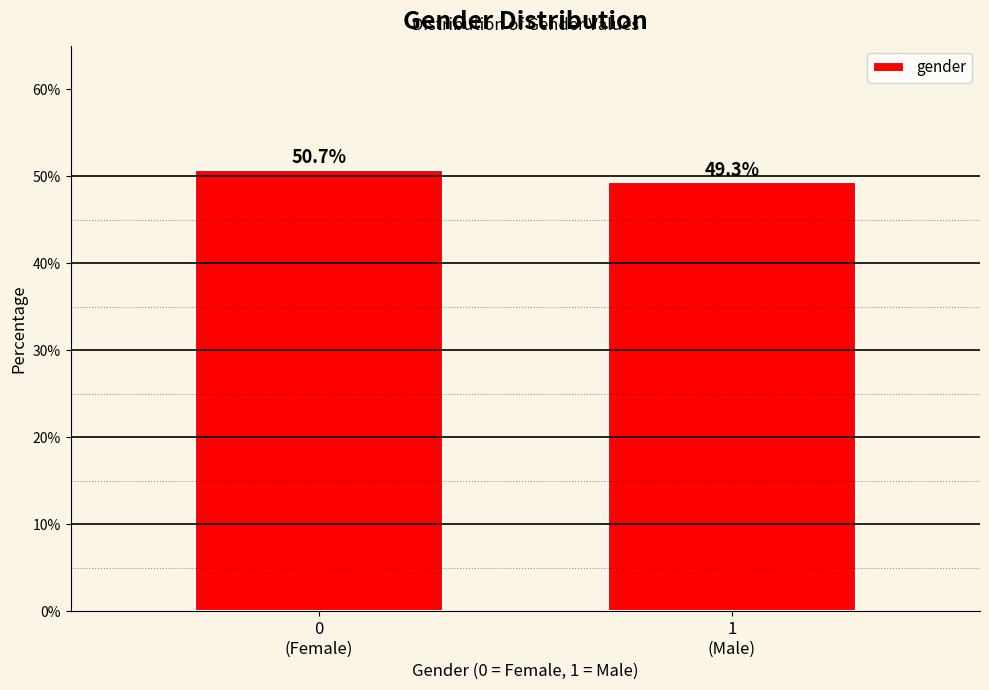

Reading right to left, what are all the values shown in this chart?

49.3	50.7